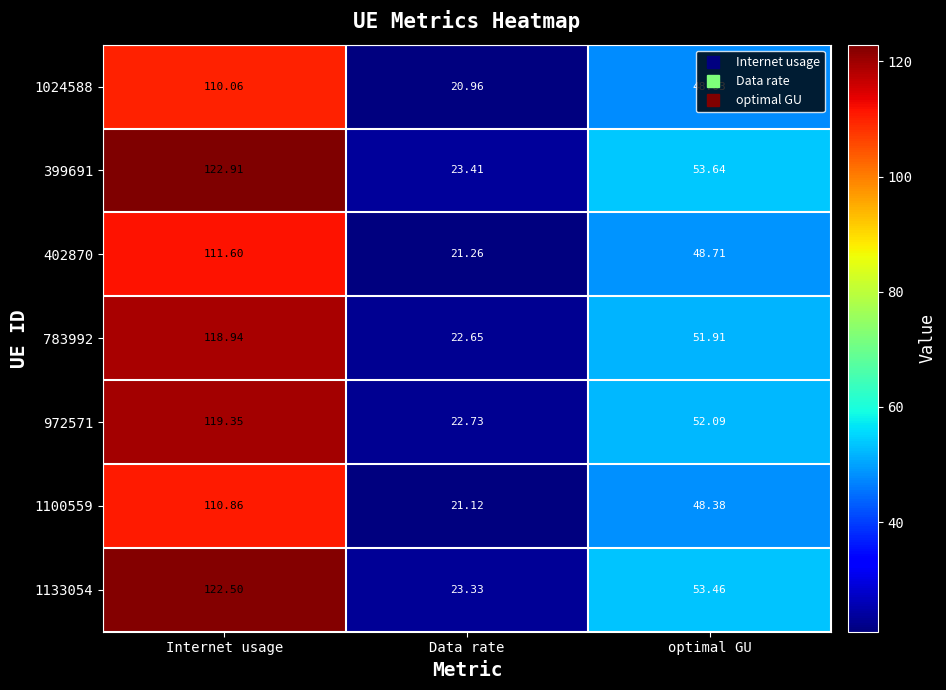

Where does the 783992 series first go above 51?

Internet usage